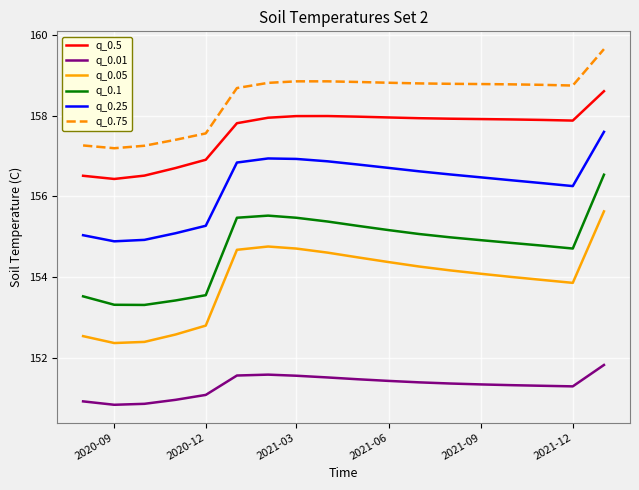

Which series has the widest spread of values?

q_0.05